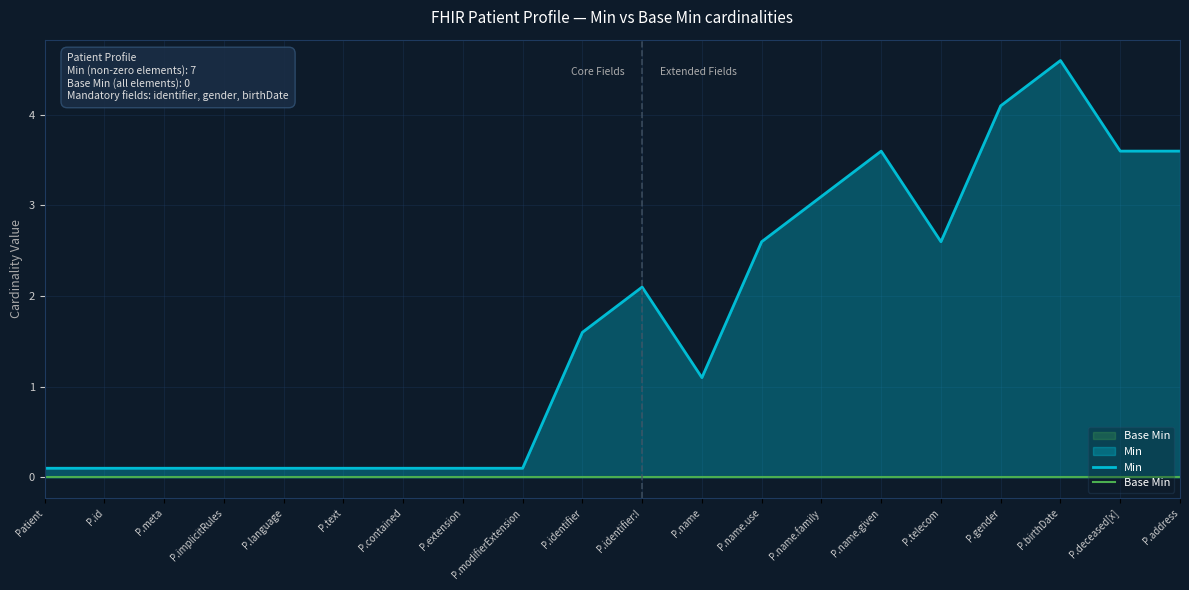

At which category is the sum across all series the highest?

P.birthDate